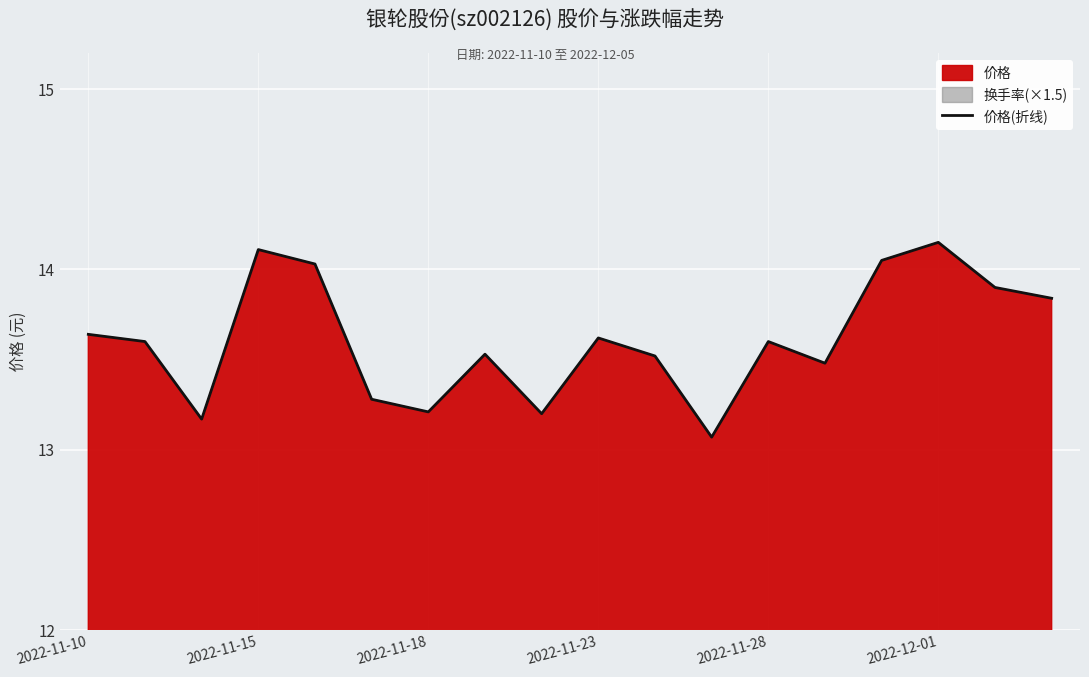

What is the lowest value of the 价格(折线) series?

13.1